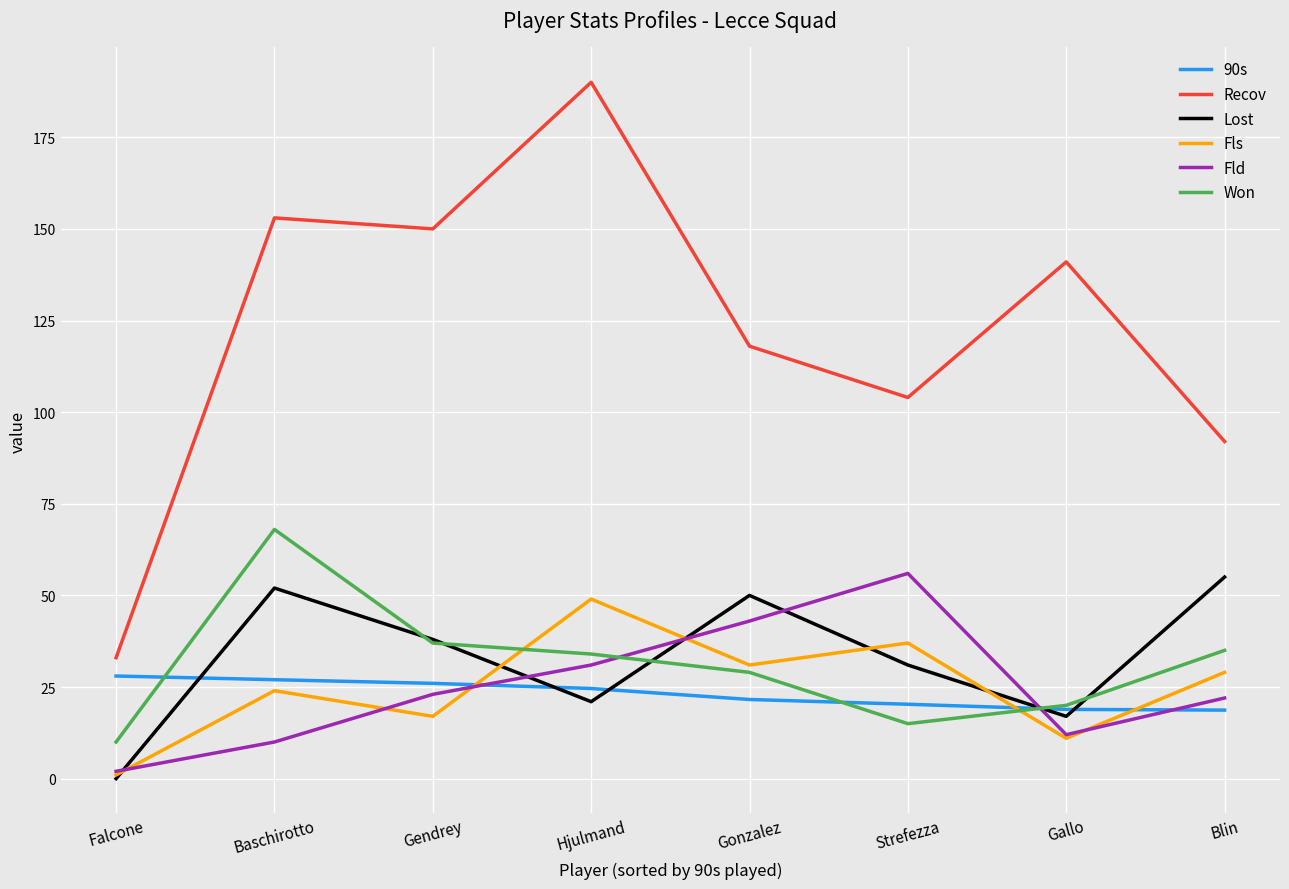

True or false: Recov and 90s intersect in this chart.

False